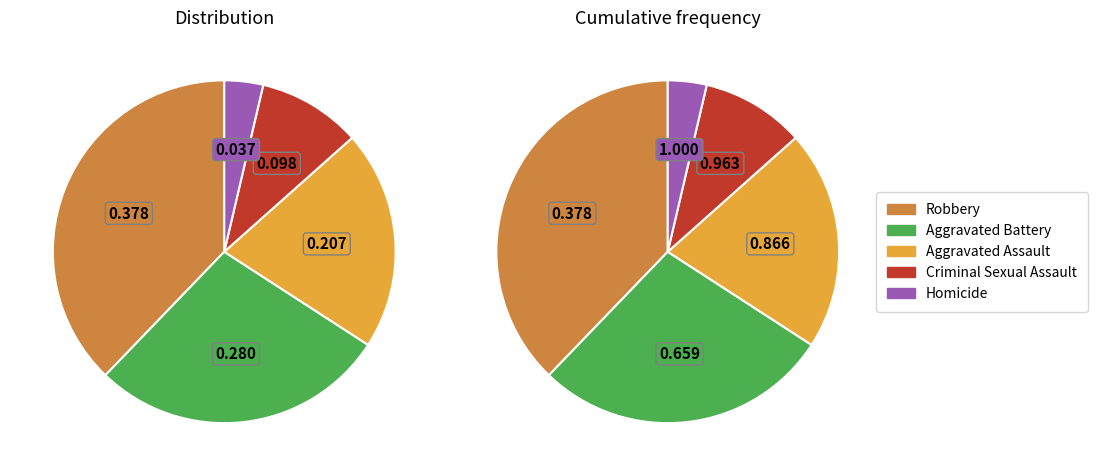

To the nearest percent, what is the difference between the Criminal Sexual Assault and Homicide slice percentages?

6%